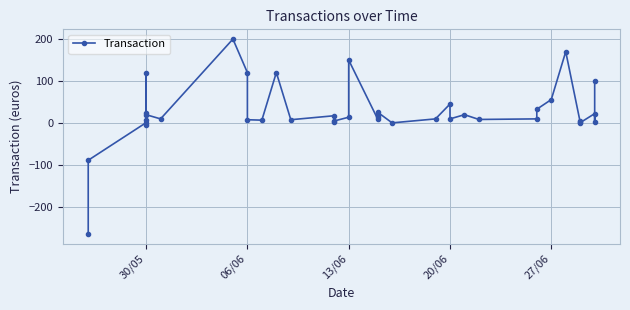

What is the value of the 23rd point from the left?

15.5